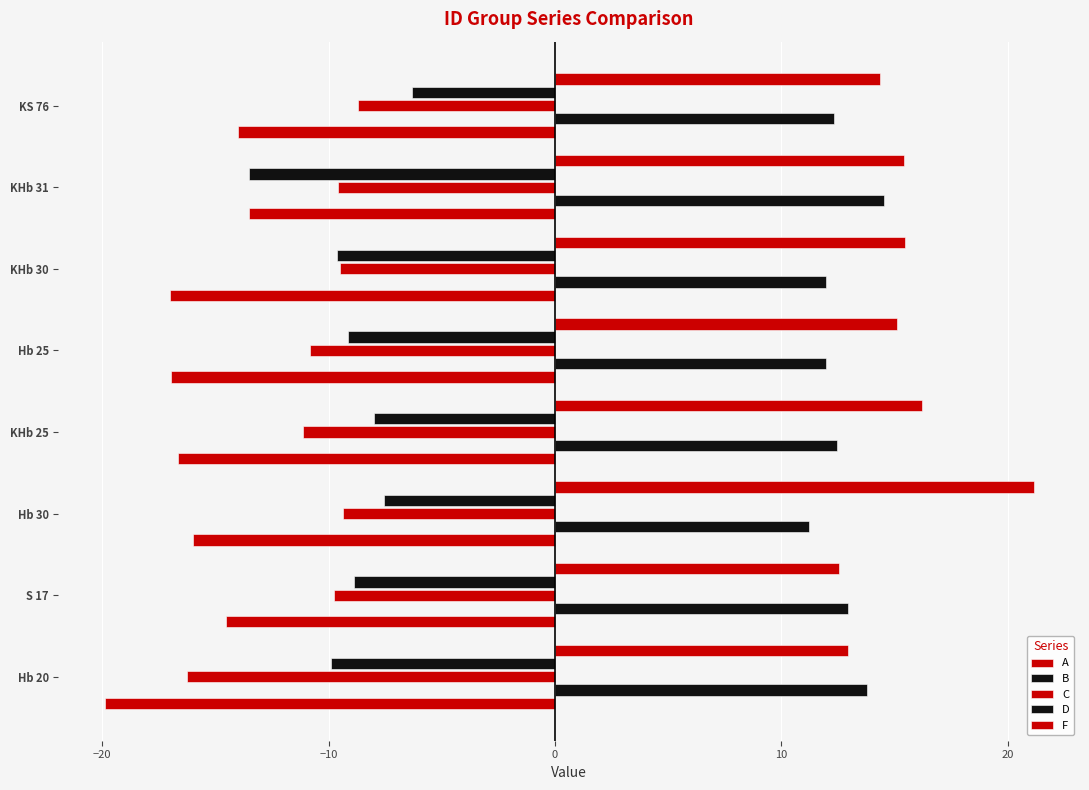

What is the maximum value for B?

14.5